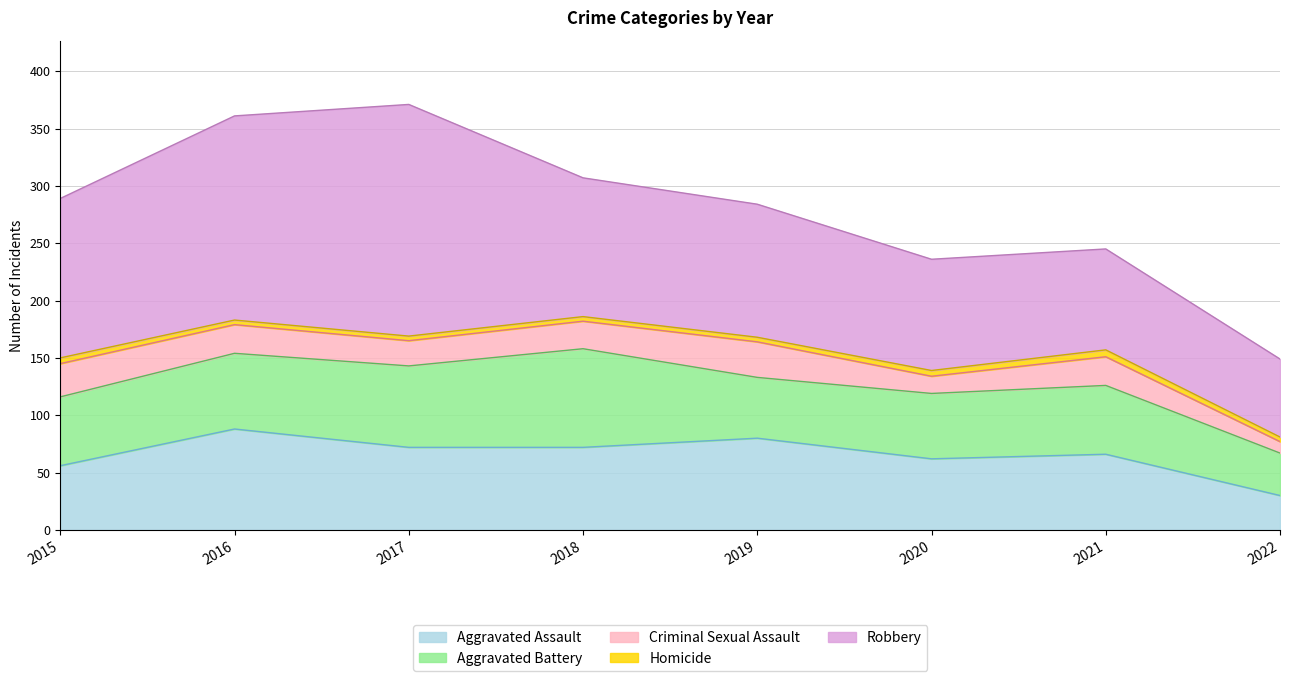

The Homicide series shows 6 at 2022. True or false?

False